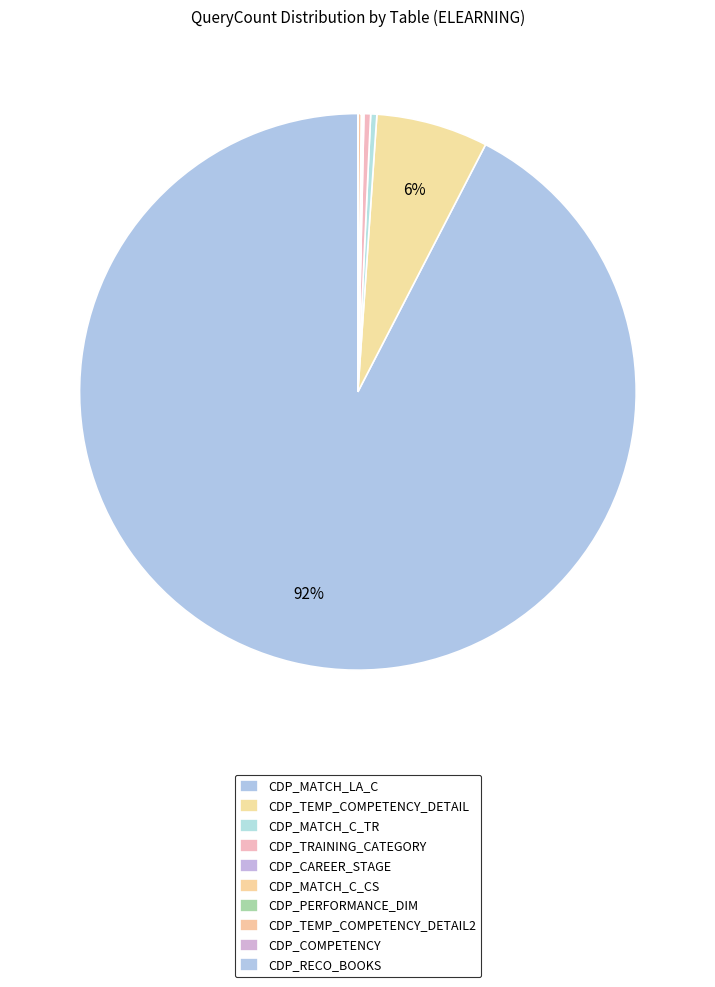

Combined, do CDP_TRAINING_CATEGORY and CDP_TEMP_COMPETENCY_DETAIL account for over 50%?

No